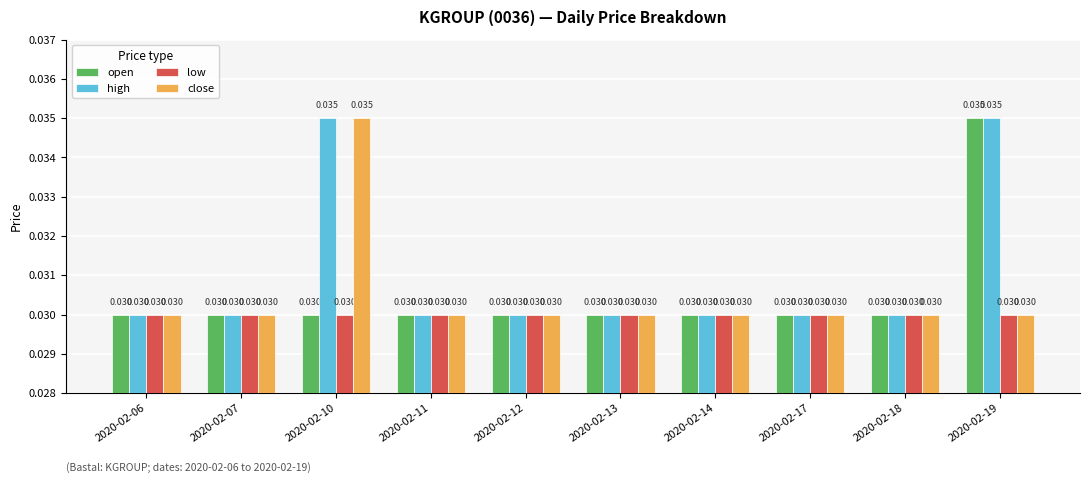

Which series has the largest total across all categories?

high